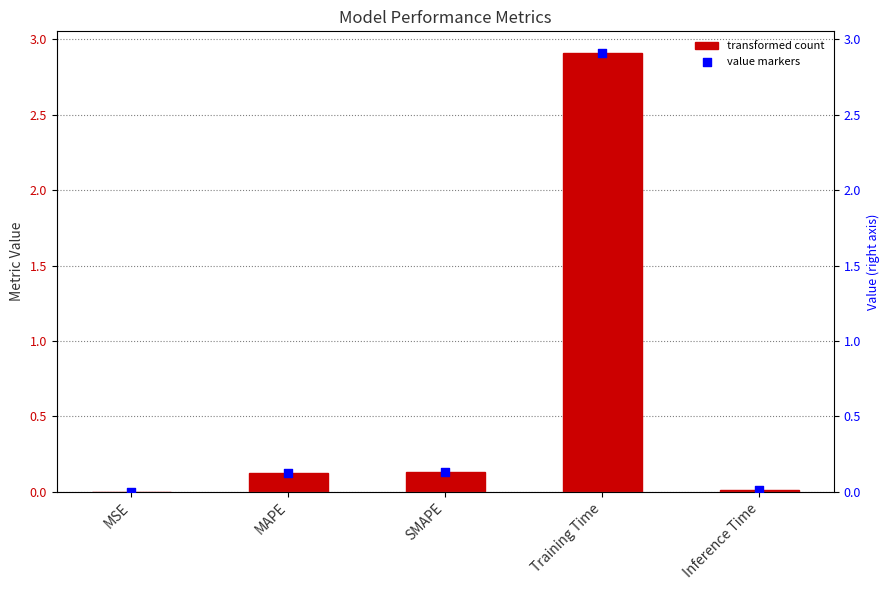

At how many categories does at least one series exceed 2?

1